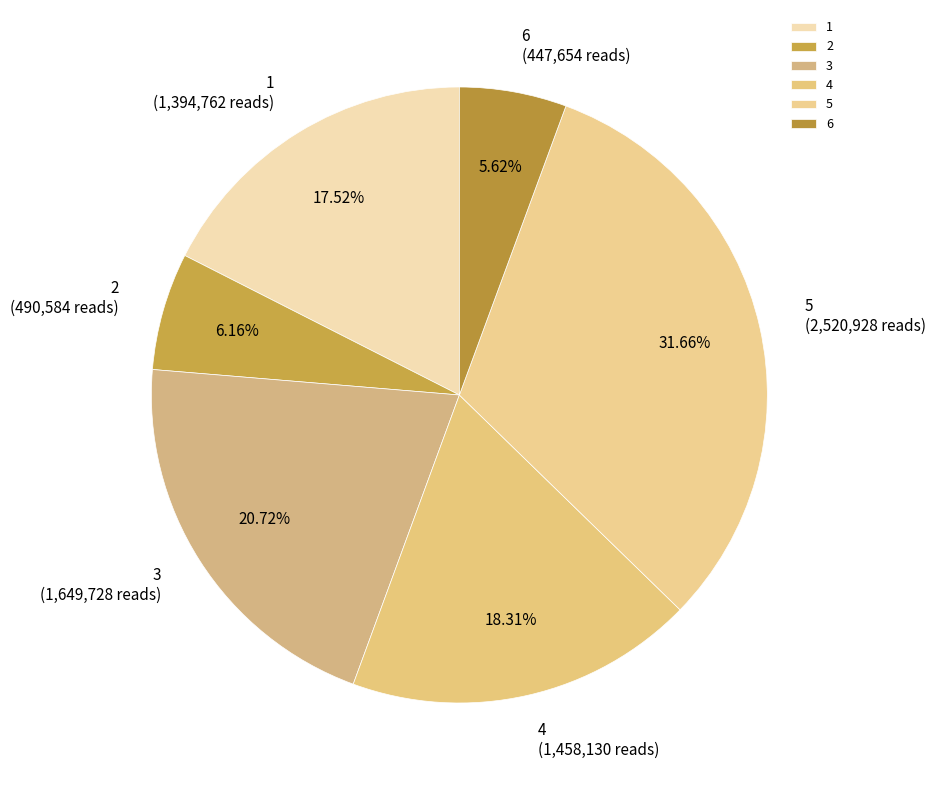

Which has a higher value, 3 or 4?

3